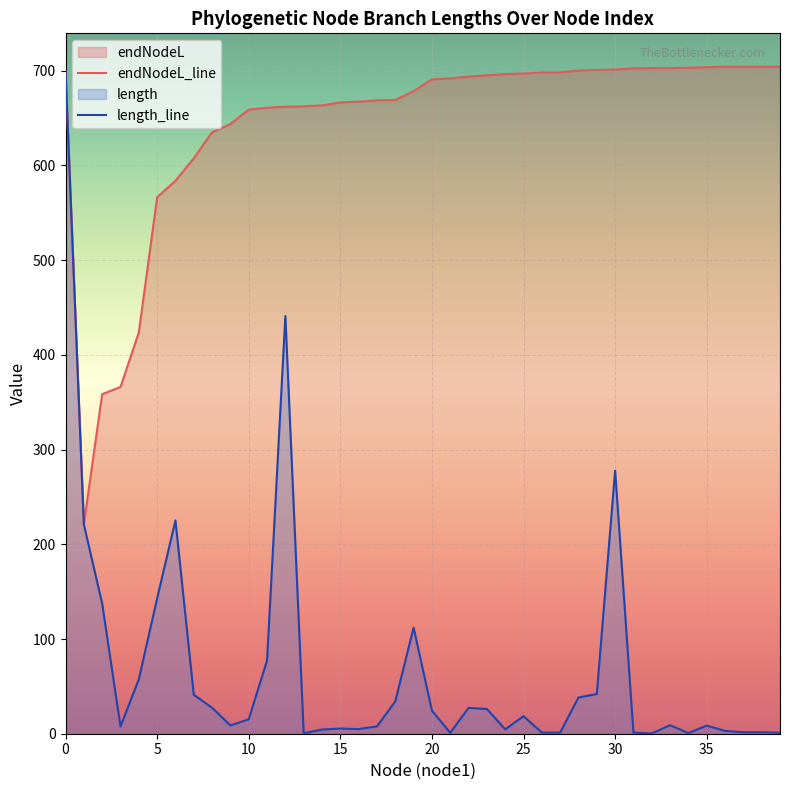

What is the label of the 26th point from the right?

14